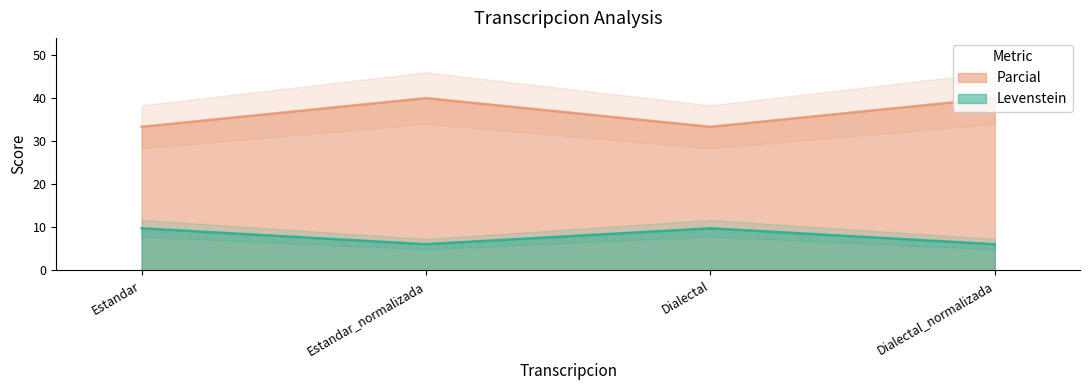

Rank the series at Dialectal from lowest to highest value.

Parcial, Levenstein